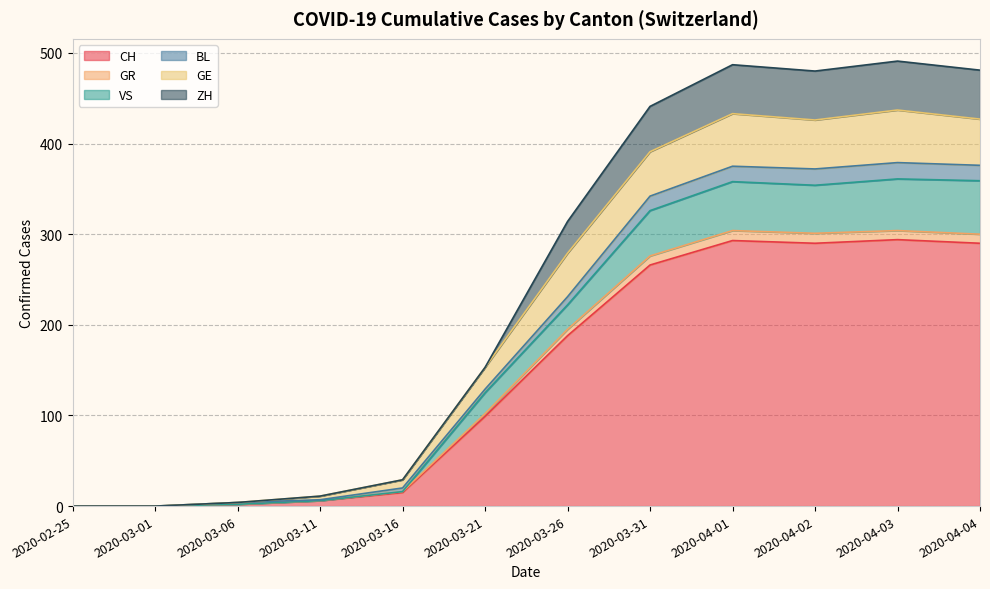

What is the label of the 3rd point from the left?

2020-03-06